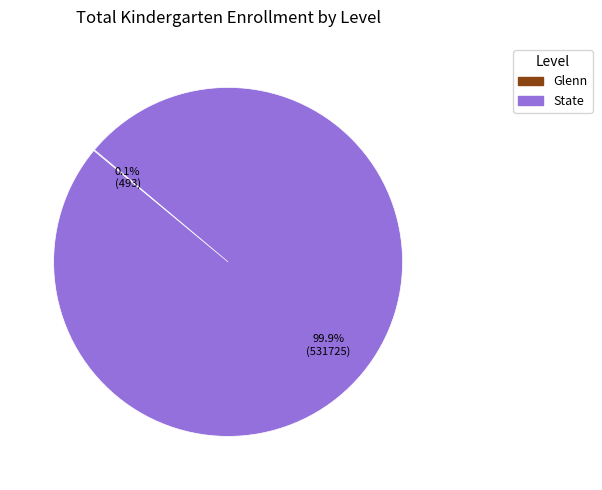

Is there a majority slice in this chart?

Yes